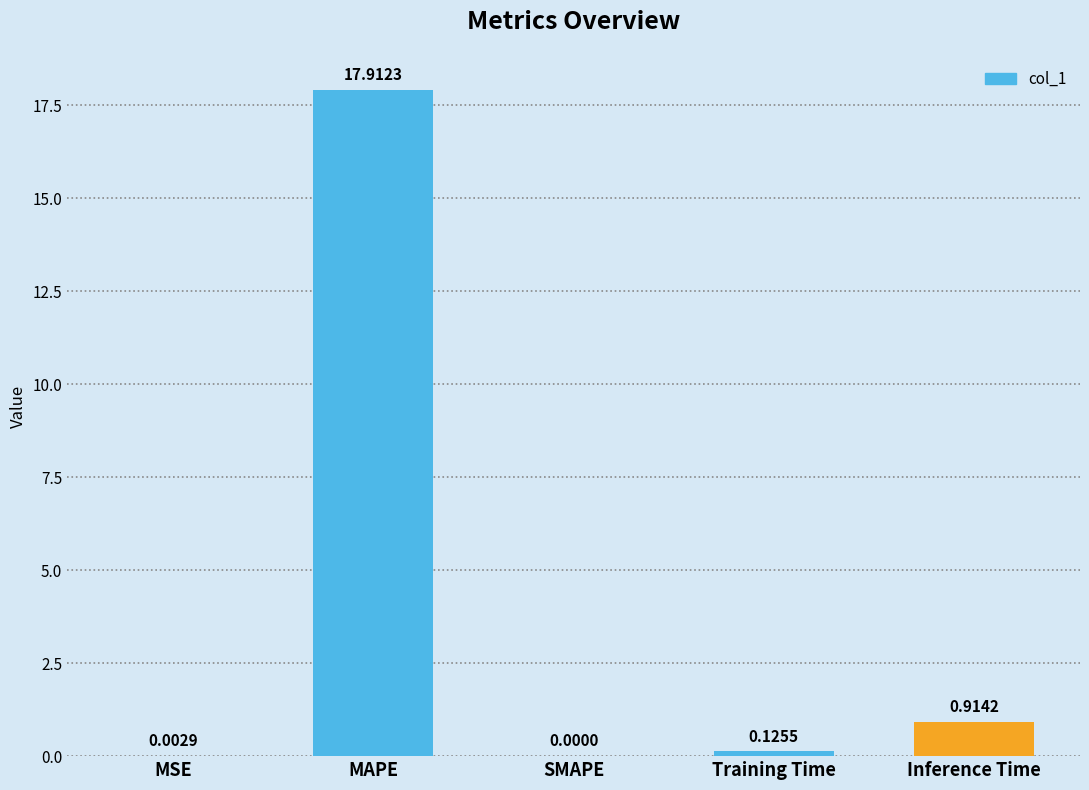

At which category does the chart reach its peak across all series?

MAPE